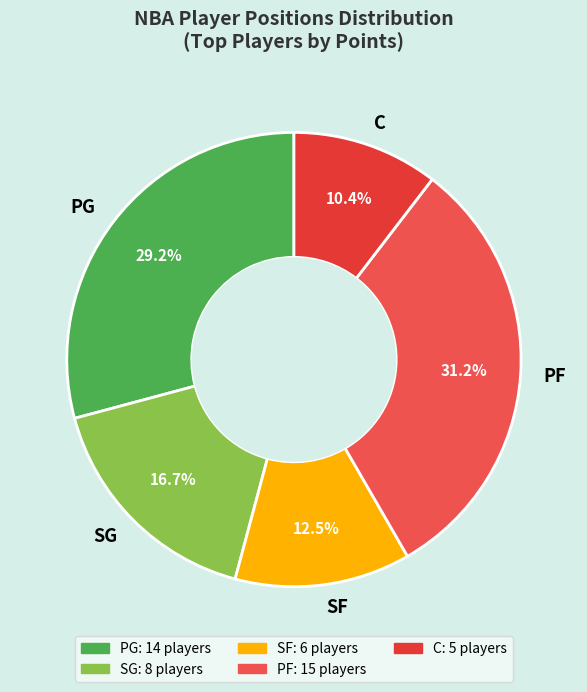

To the nearest percent, what portion does C represent?

10%